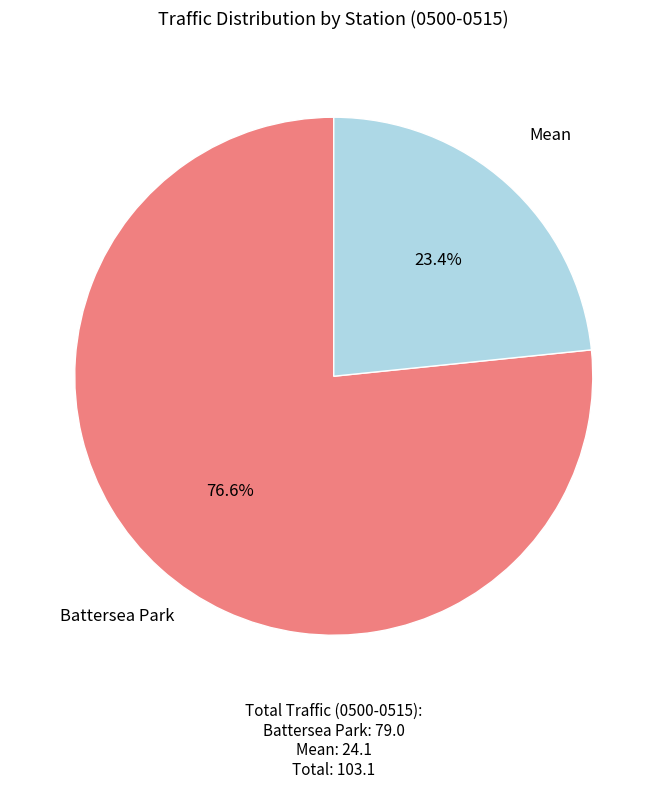

Count the number of slices in the pie.

2